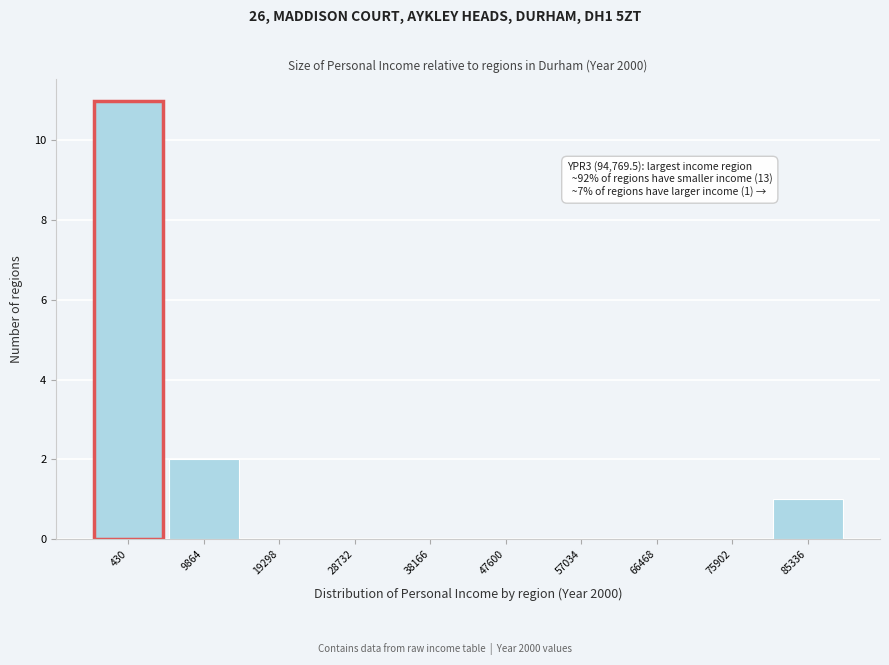

Reading right to left, what are all the values shown in this chart?

85336=1	75902=0	66468=0	57034=0	47600=0	38166=0	28732=0	19298=0	9864=2	430=11